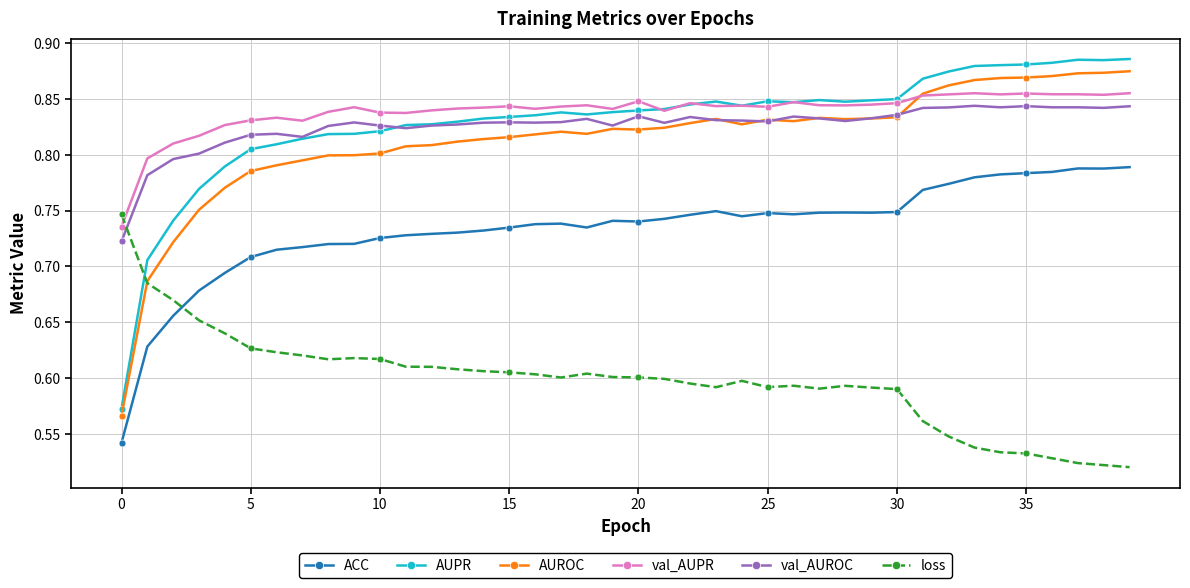

After their last crossing, which series has the higher values: val_AUPR or AUROC?

AUROC